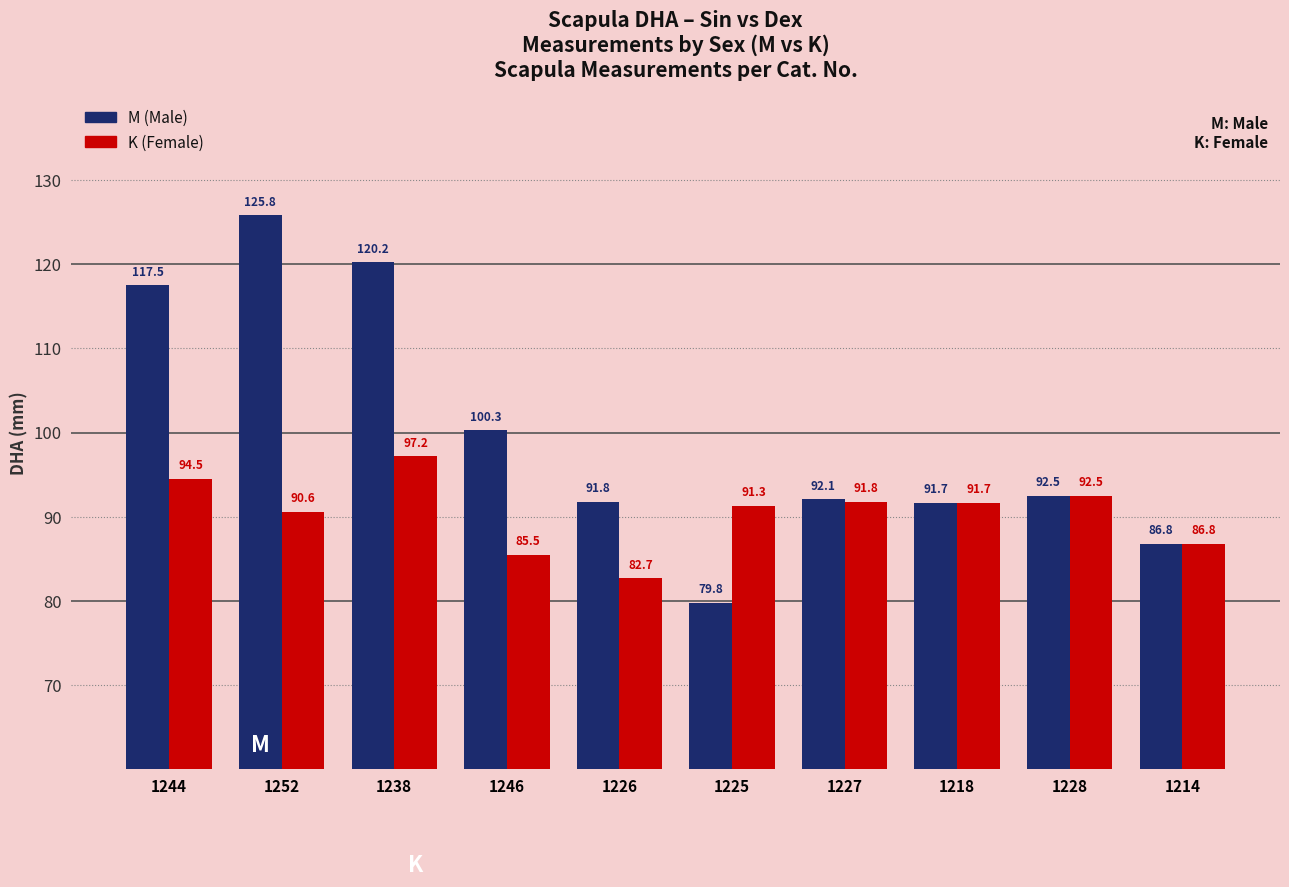

What is the spread (max minus min) of values at 1225?

11.5